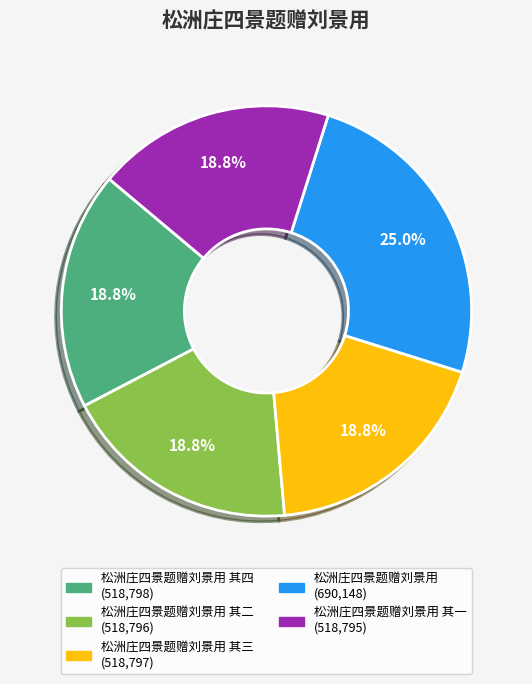

Is there any slice that represents more than half of the pie?

No